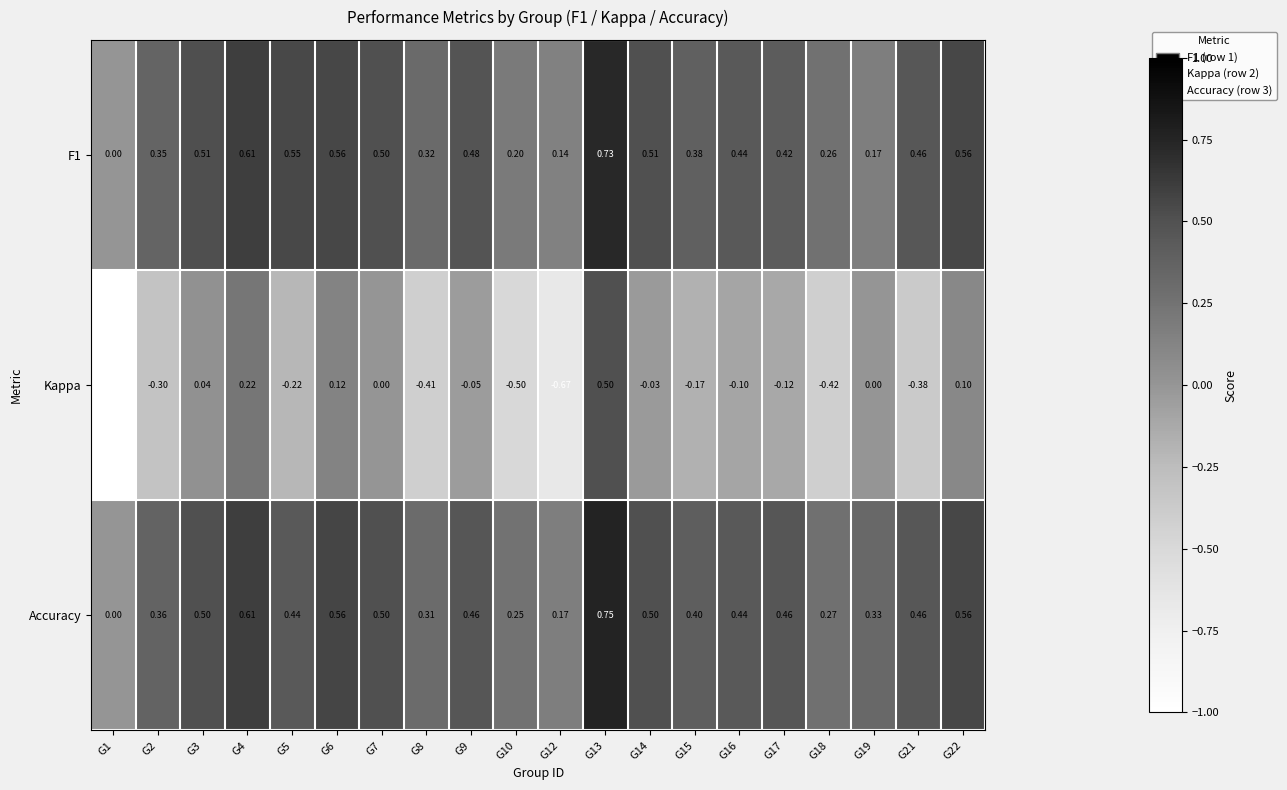

Is the value of Accuracy at G9 greater than the value of Kappa at G10?

Yes